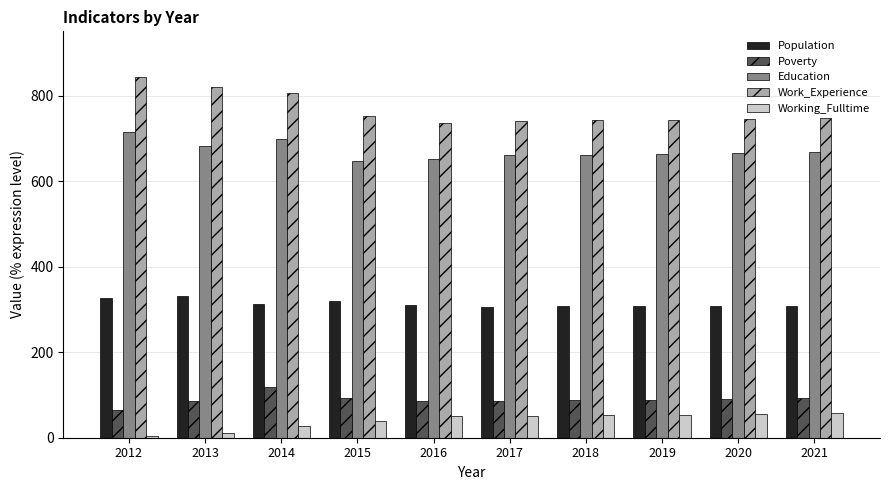

What is the average value of the Population series?

314